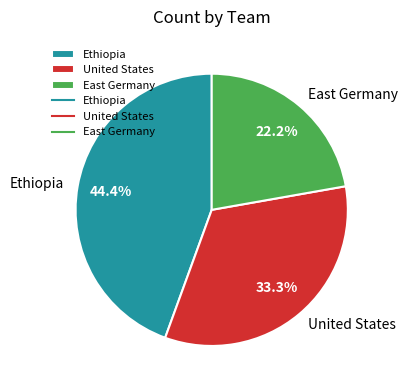

Count the number of slices in the pie.

3